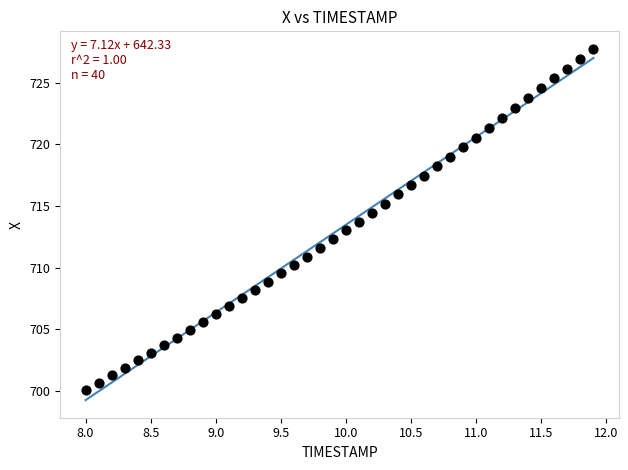

What is the range of Y values (max minus min)?

27.7